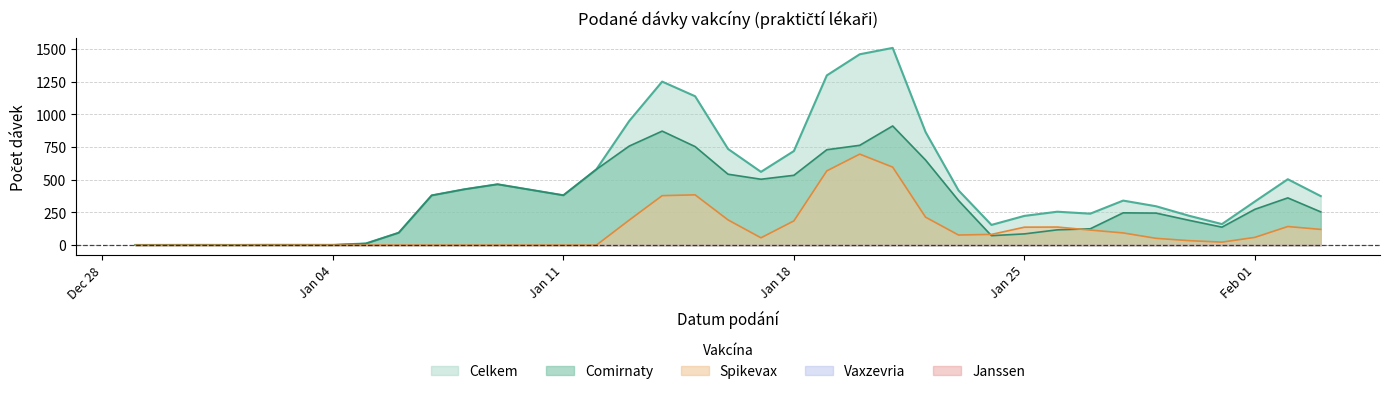

Between 17.01.2021 and 15.01.2021, which is larger?

15.01.2021